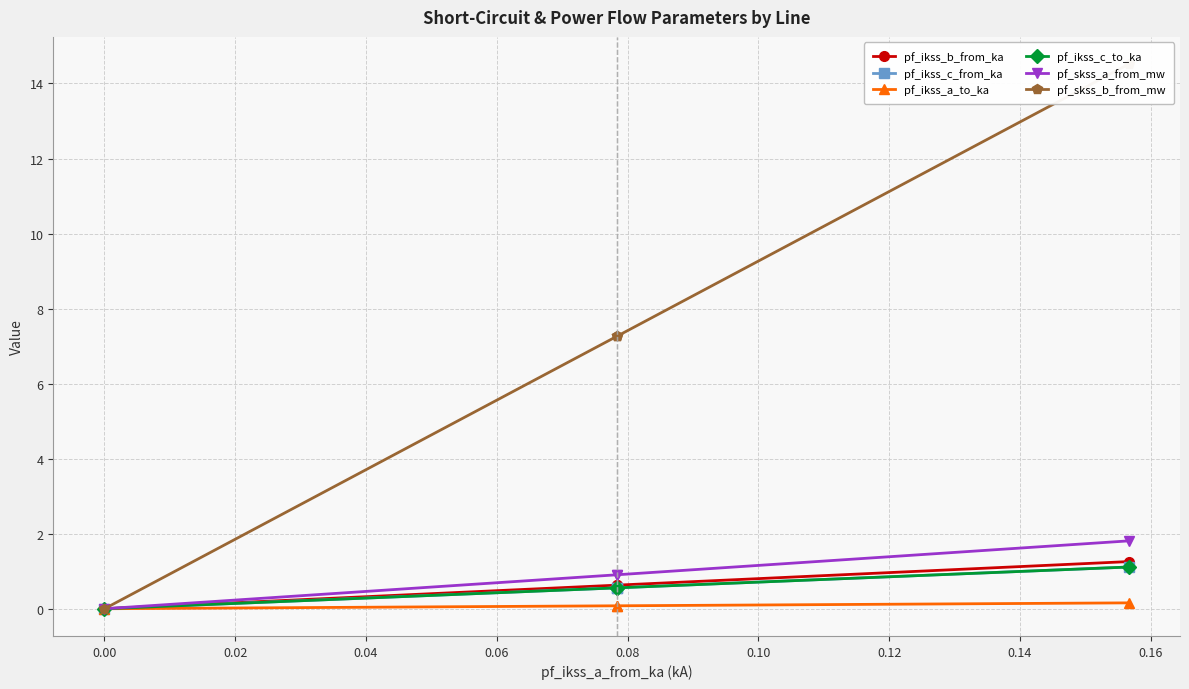

The pf_skss_a_from_mw series shows 1.2 at 0.00. True or false?

False